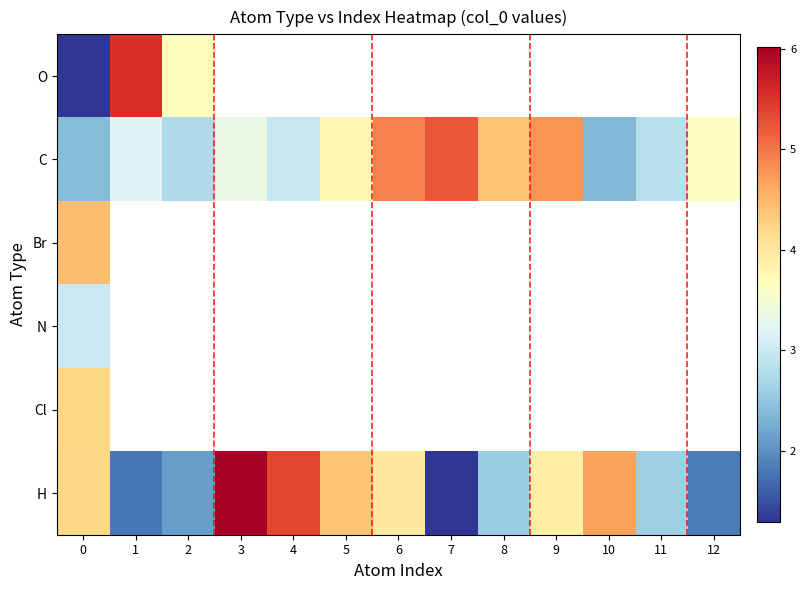

List the series in order of their peak value, lowest first.

N, Cl, Br, C, O, H